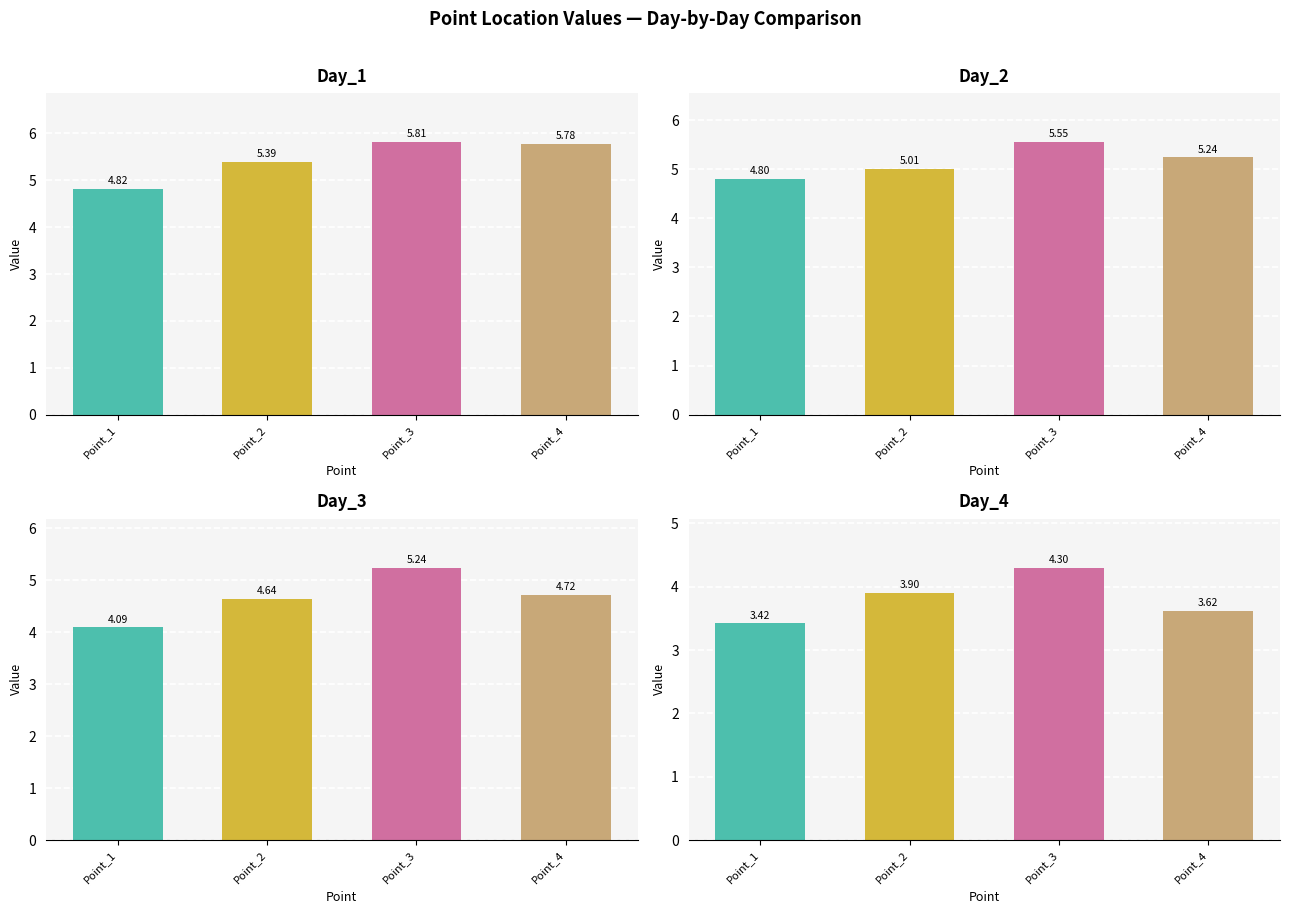

Which label corresponds to the largest value in the chart?

Point_3